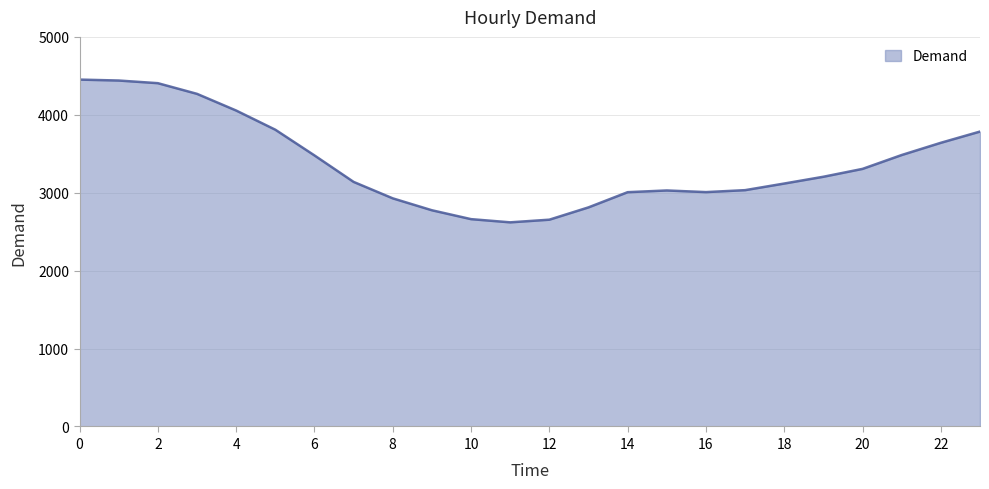

What is the greatest value displayed?

4452